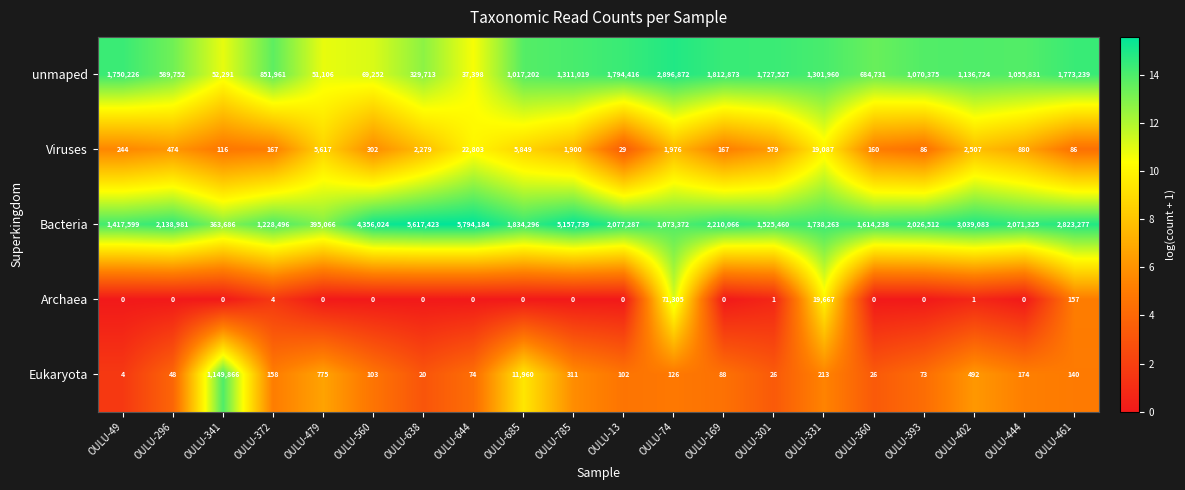

Which series has the widest spread of values?

Bacteria